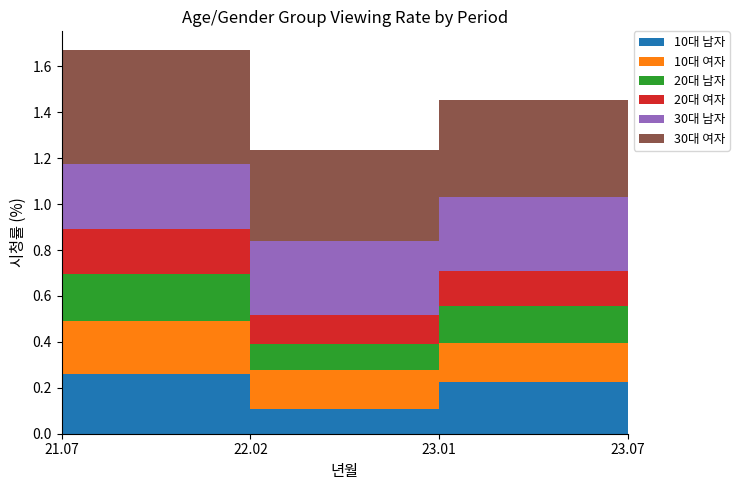

Reading right to left, extract all data points from this chart.

10대 남자: 23.07=0.2	23.01=0.2	22.02=0.1	21.07=0.3
10대 여자: 23.07=0.1	23.01=0.2	22.02=0.2	21.07=0.2
20대 남자: 23.07=0.2	23.01=0.2	22.02=0.1	21.07=0.2
20대 여자: 23.07=0.1	23.01=0.1	22.02=0.1	21.07=0.2
30대 남자: 23.07=0.2	23.01=0.3	22.02=0.3	21.07=0.3
30대 여자: 23.07=0.2	23.01=0.4	22.02=0.4	21.07=0.5